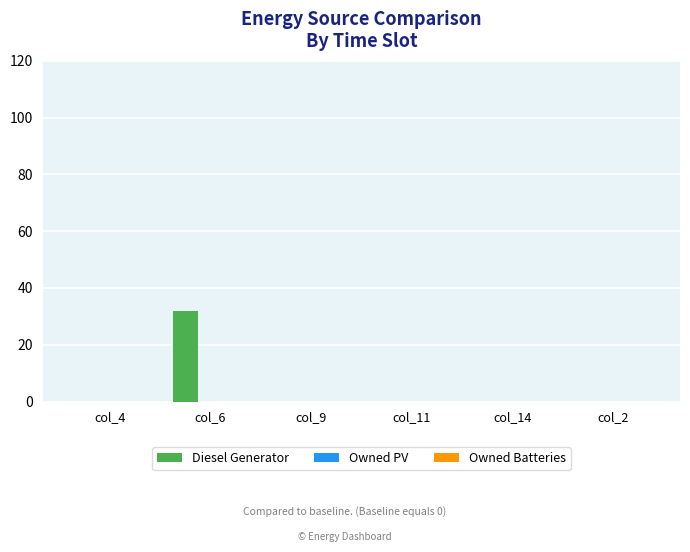

How many distinct data groups are displayed?

1